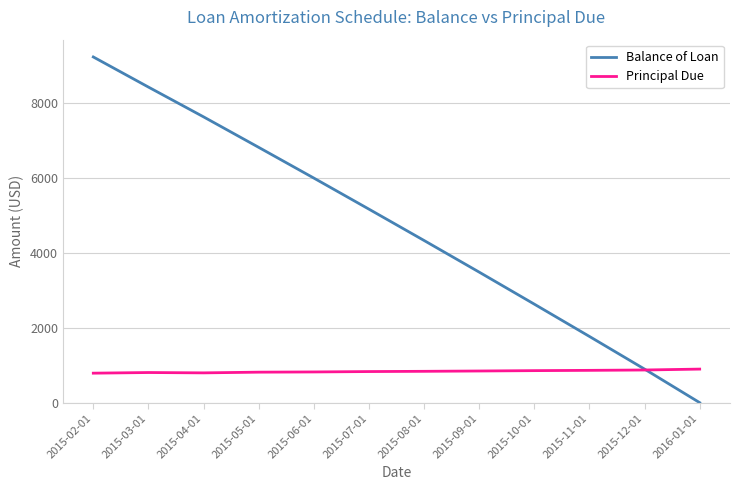

Does the chart have visible grid lines?

Yes